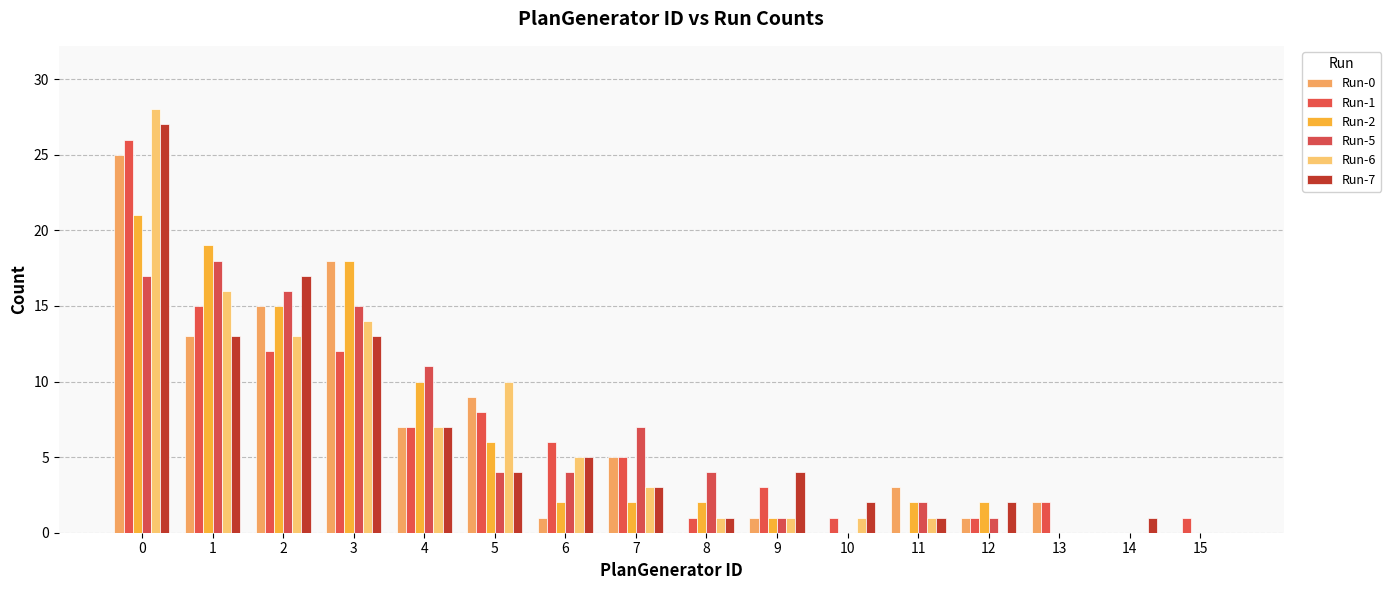

Reading right to left, what are all the values shown in this chart?

Run-0: 0	0	2	1	3	0	1	0	5	1	9	7	18	15	13	25
Run-1: 1	0	2	1	0	1	3	1	5	6	8	7	12	12	15	26
Run-2: 0	0	0	2	2	0	1	2	2	2	6	10	18	15	19	21
Run-5: 0	0	0	1	2	0	1	4	7	4	4	11	15	16	18	17
Run-6: 0	0	0	0	1	1	1	1	3	5	10	7	14	13	16	28
Run-7: 0	1	0	2	1	2	4	1	3	5	4	7	13	17	13	27